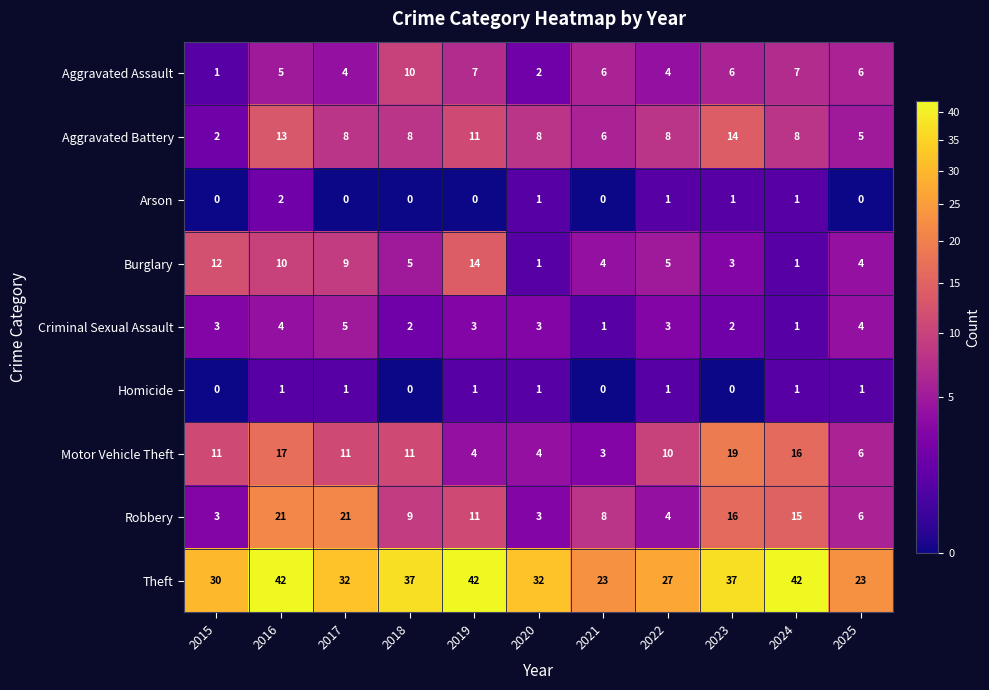

At 2017, list the series in order from largest to smallest.

Theft, Robbery, Motor Vehicle Theft, Burglary, Aggravated Battery, Criminal Sexual Assault, Aggravated Assault, Homicide, Arson